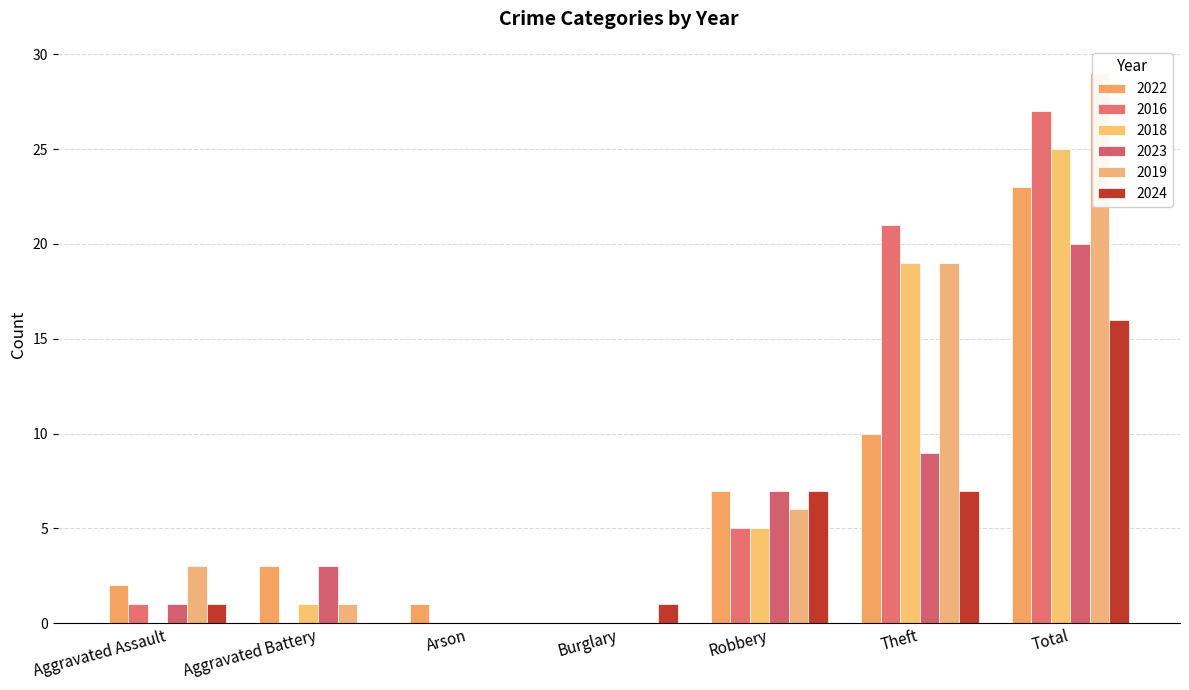

The value of 2018 at Theft is 19. True or false?

True